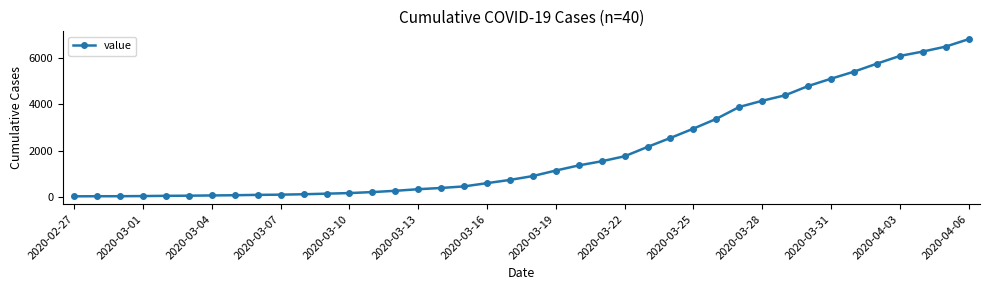

What is the greatest value displayed?

6813